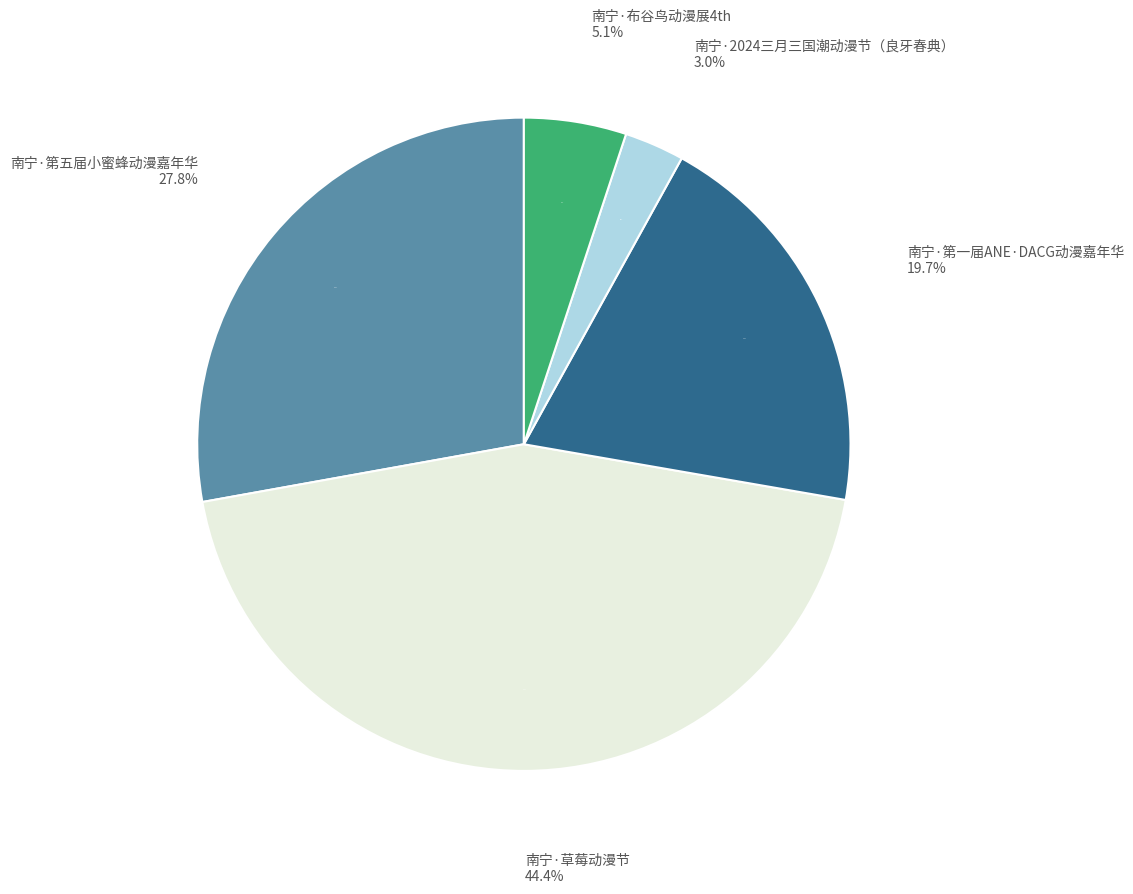

Is the sum of 南宁·布谷鸟动漫展4th and 南宁·2024三月三国潮动漫节（良牙春典） greater than half?

No